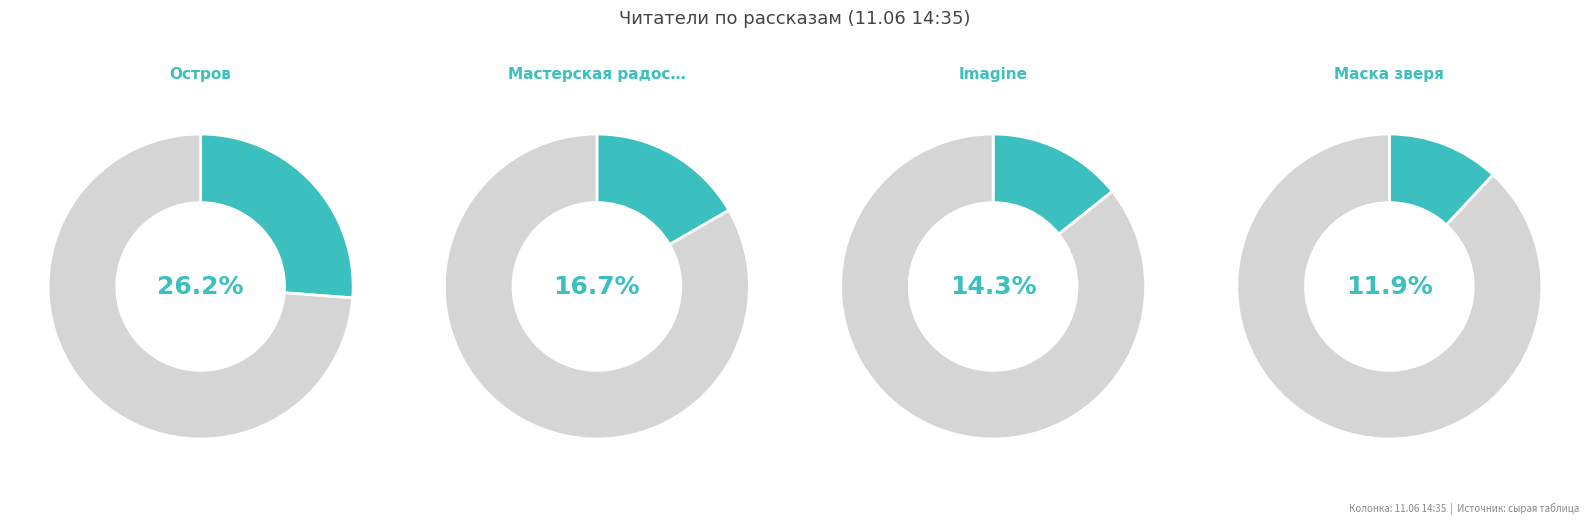

What is the largest slice in the pie chart?

Остров